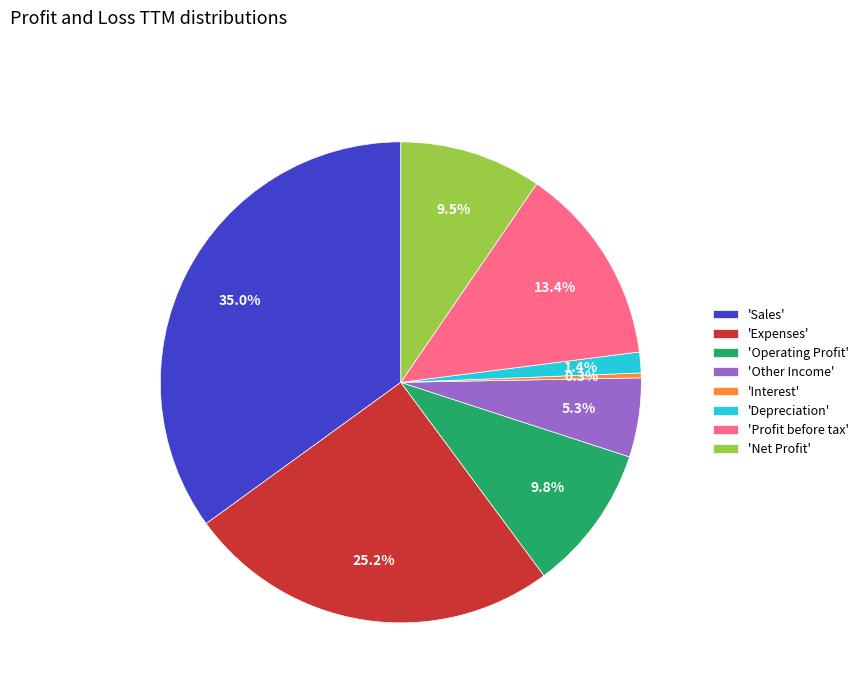

Which slice is the smallest?

'Interest'